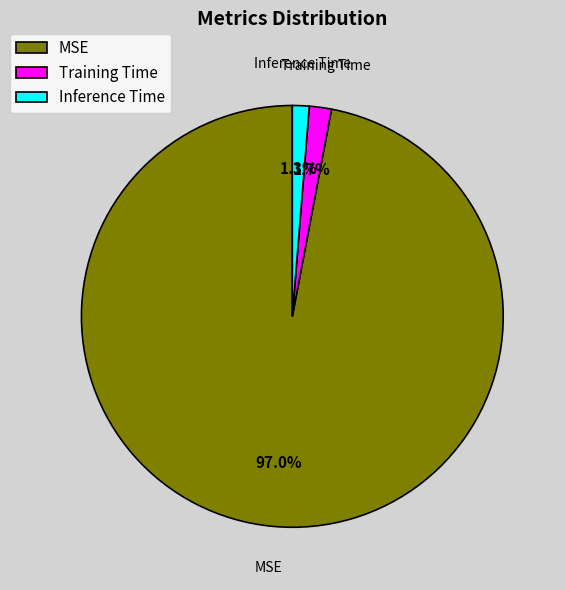

Between MSE and Inference Time, which is larger?

MSE